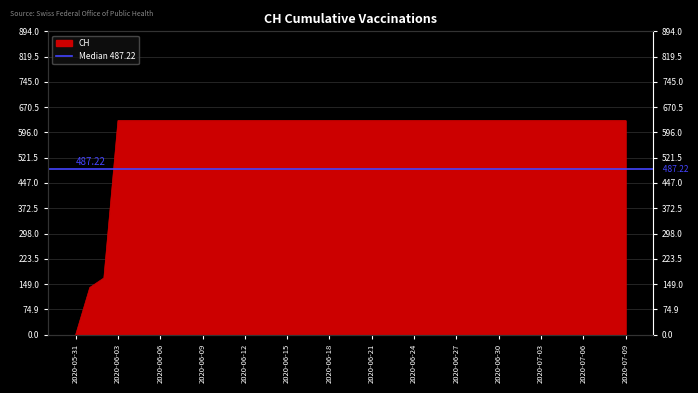

What is the greatest value displayed?

631